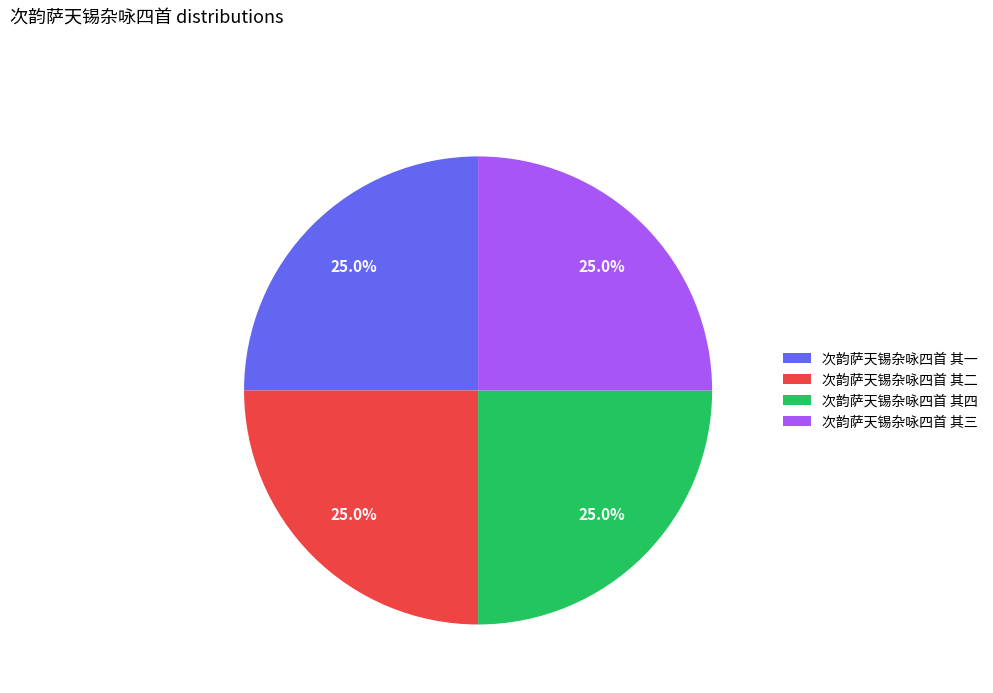

What portion of the pie excludes 次韵萨天锡杂咏四首 其四?

75.0%